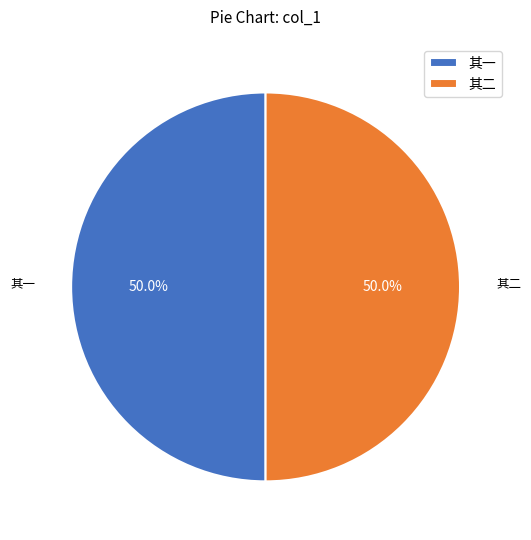

What is the total percentage of 其一 and 其二?

100.0%